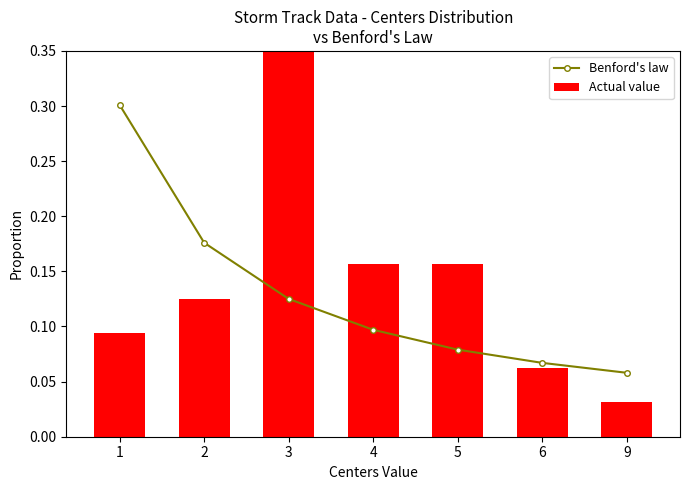

Which category has the lowest value across all series?

9